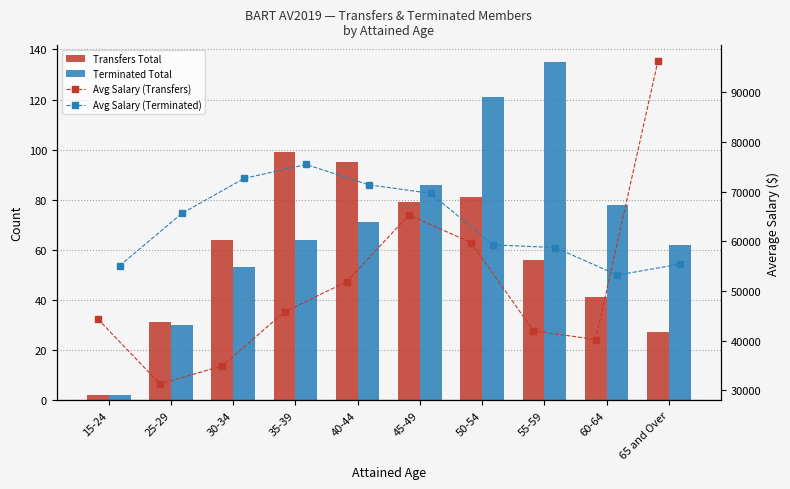

What is the sum of all Avg Salary (Terminated) values?

636538